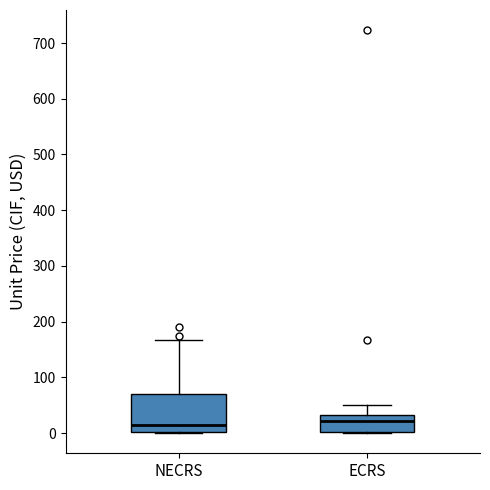

Reading left to right, read every box against the y-axis: the position of its median line, the range the box covers, and the ends of its whiskers. The values are not printed on the chart, so give them approximately, as read against the axis.

NECRS: median 10, box 0 to 70, whiskers 0 to 170
ECRS: median 20, box 0 to 30, whiskers 0 to 50